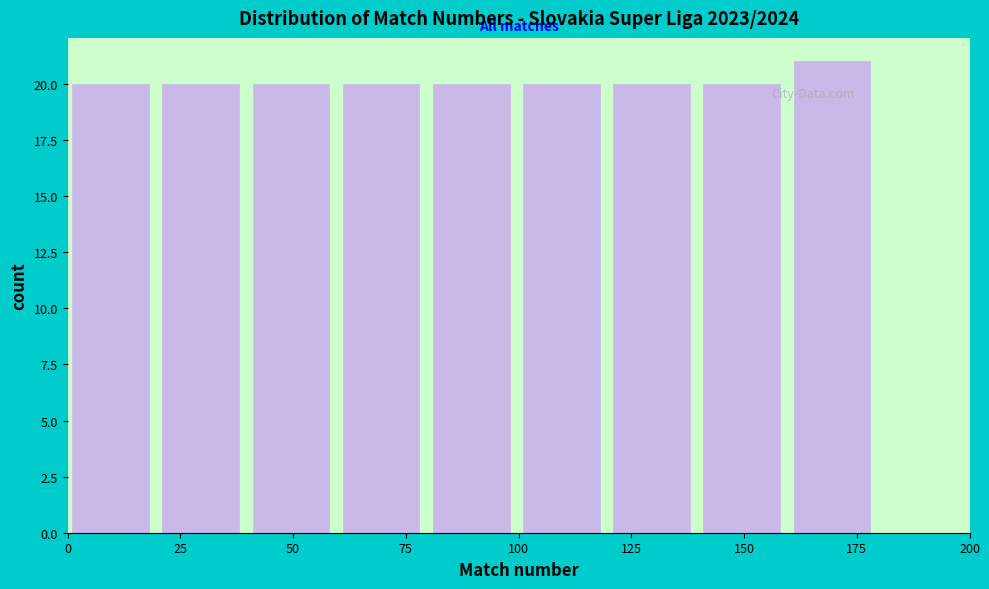

Which range on the x-axis has the tallest bar?

161 to 181